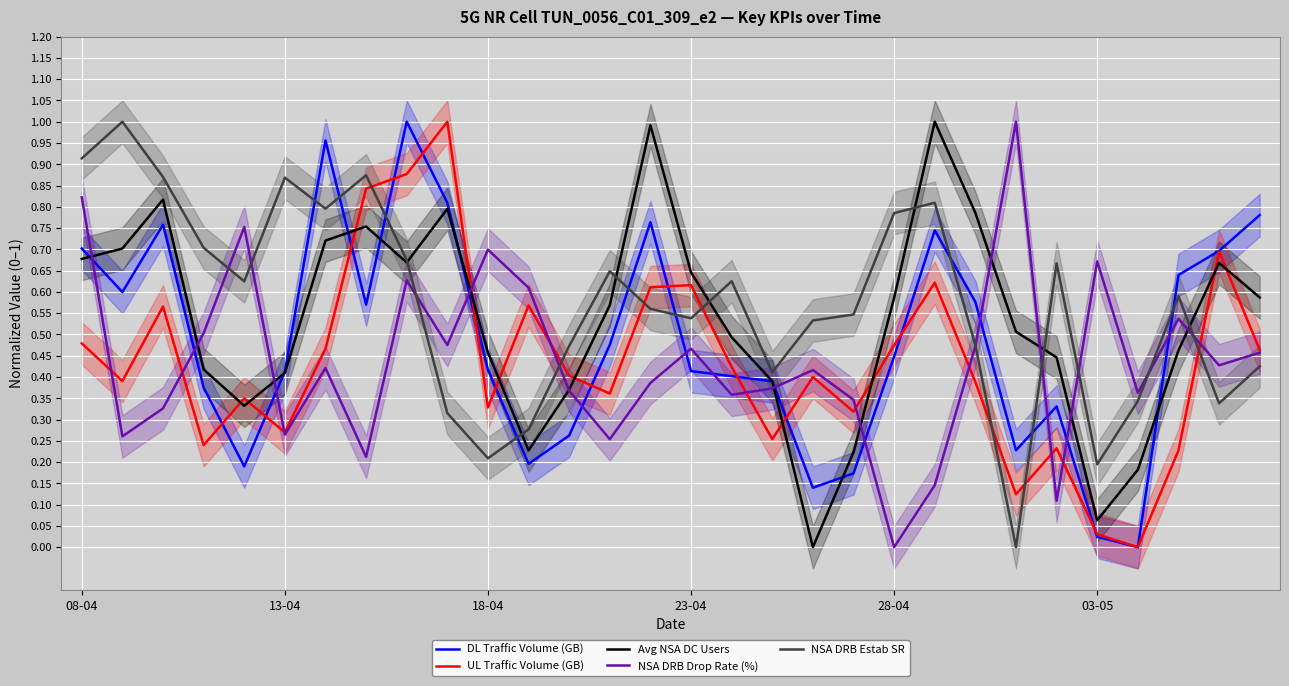

Which series ends up on top after the final intersection of DL Traffic Volume (GB) and NSA DRB Estab SR?

DL Traffic Volume (GB)